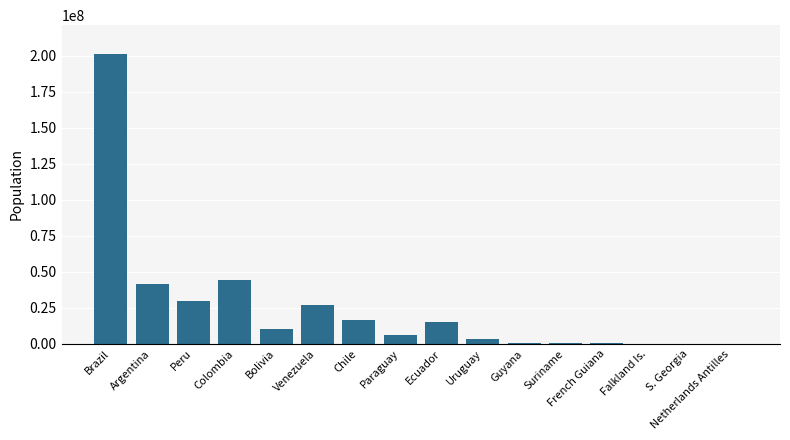

The value at Paraguay is 6375830. True or false?

True